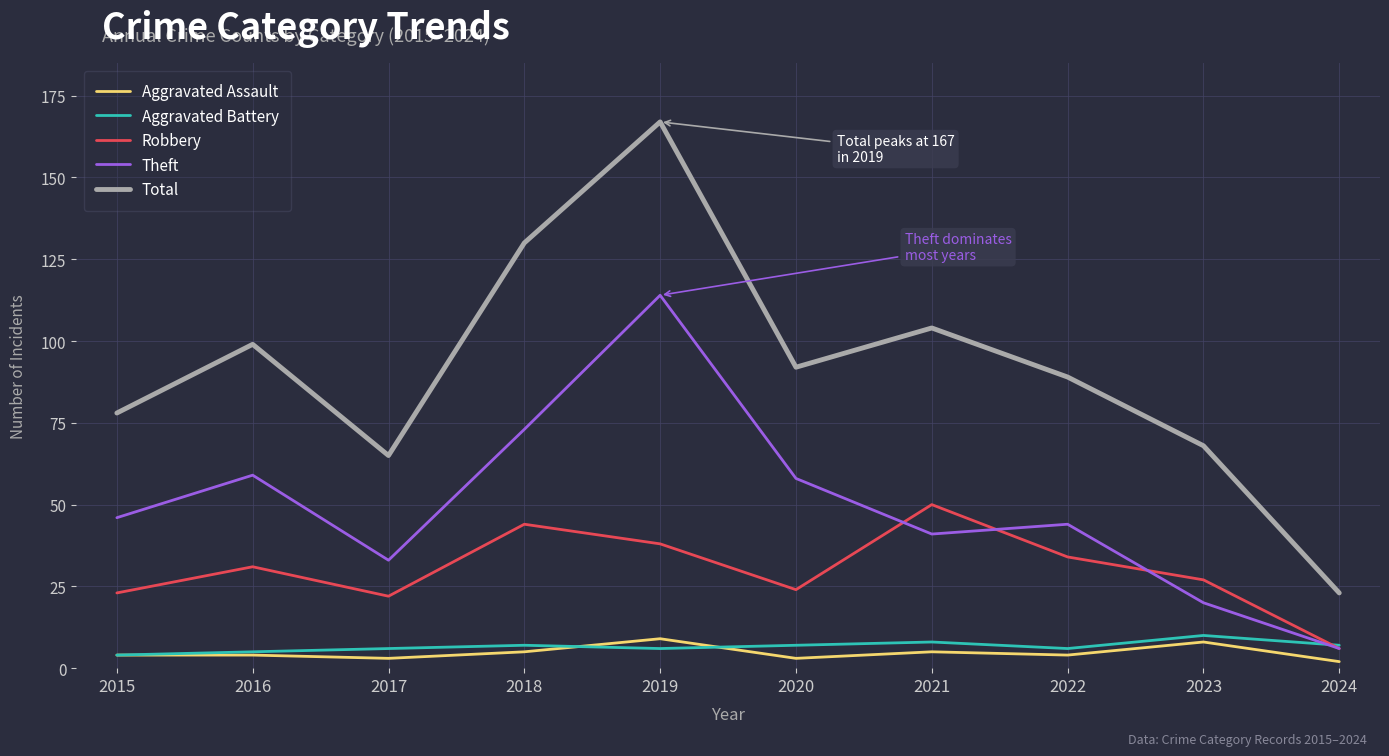

Which series has the largest total across all categories?

Total